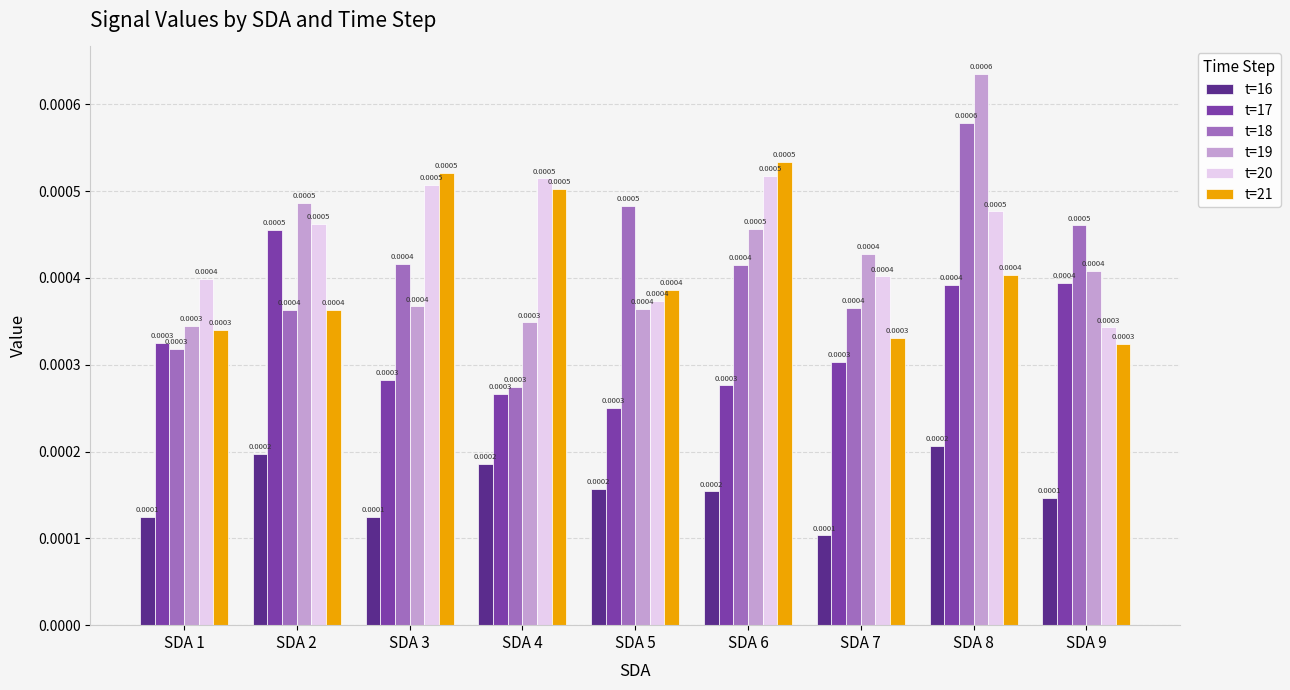

Which series has the largest total across all categories?

t=20